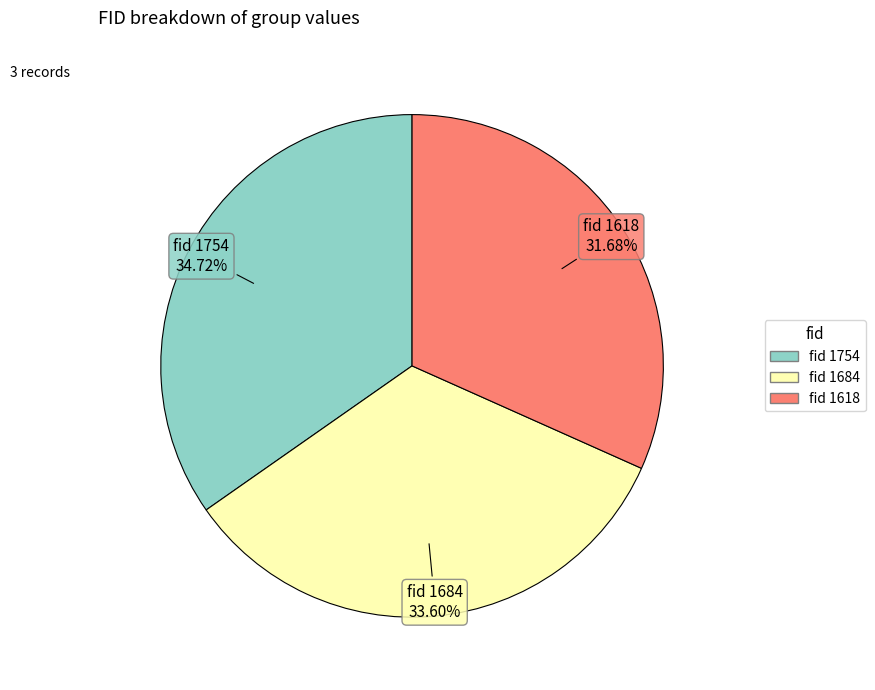

Is there any slice that represents more than half of the pie?

No